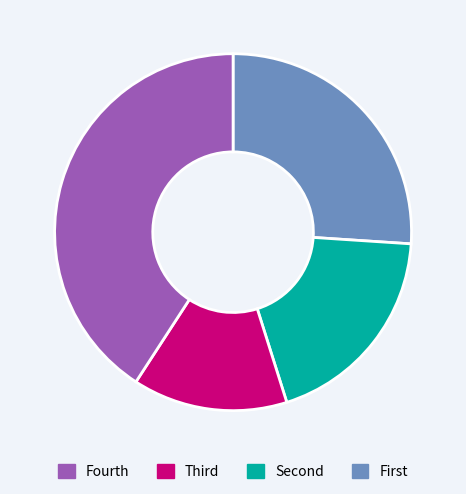

Is there any slice that represents more than half of the pie?

No